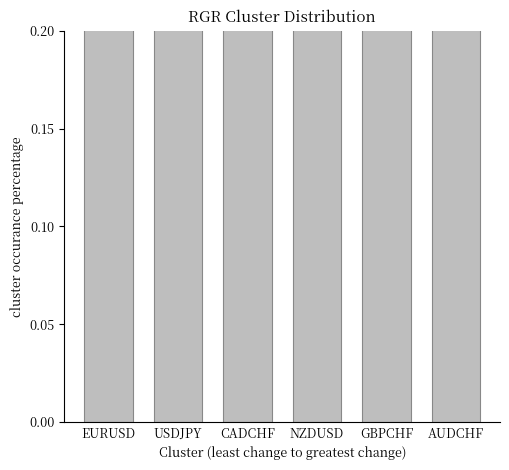

At which category does the chart reach its peak across all series?

USDJPY